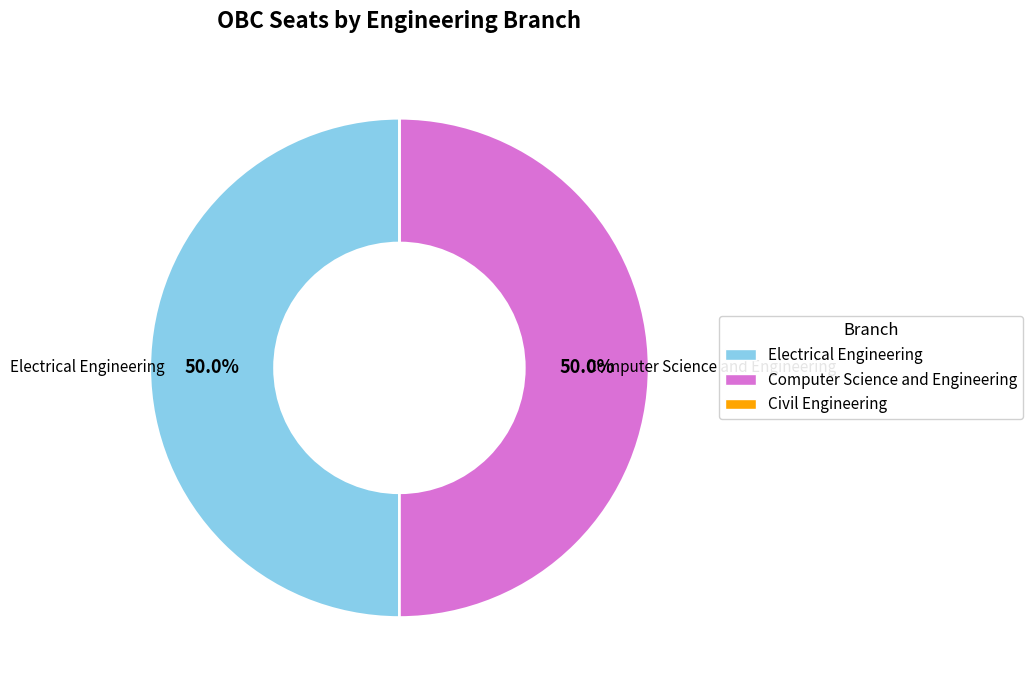

True or false: Electrical Engineering accounts for 37% of the total.

False